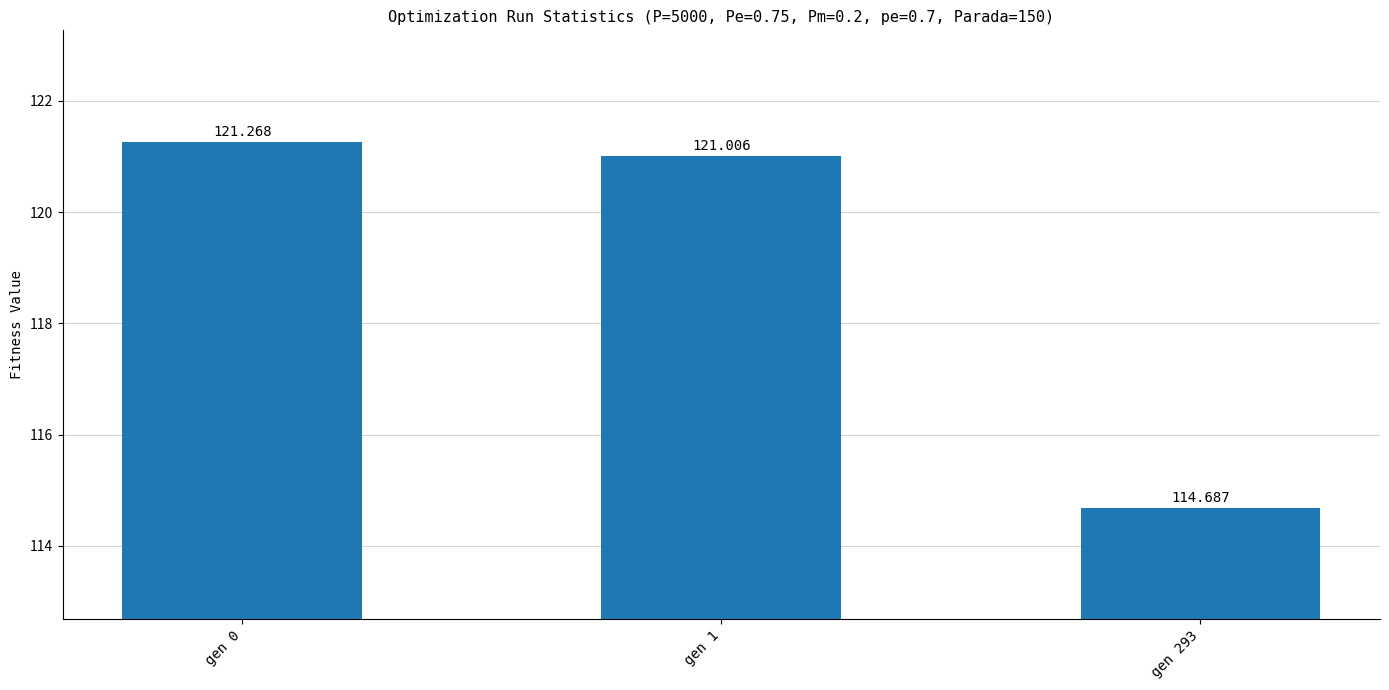

How many values exceed 121?

2